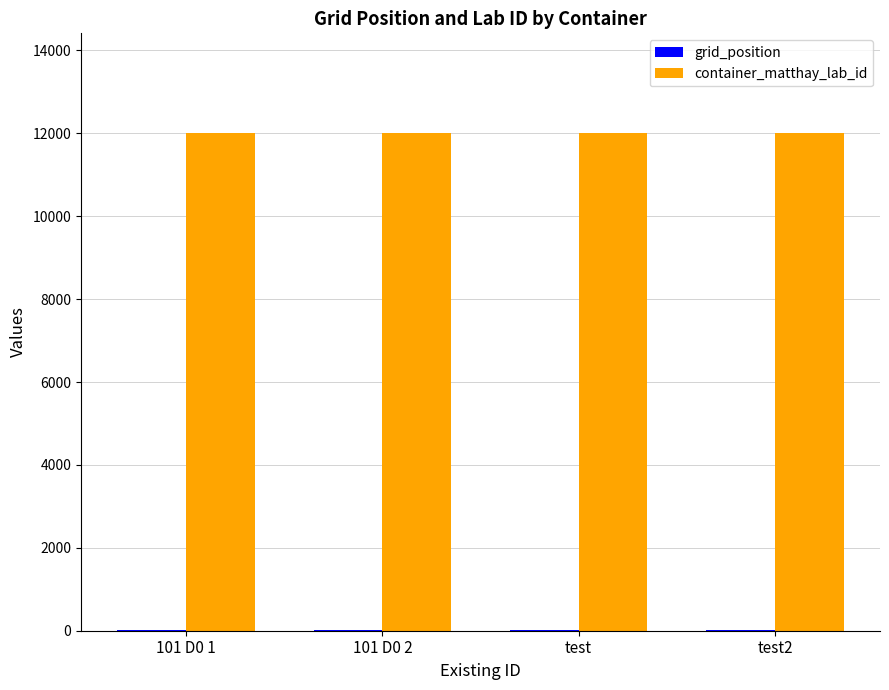

Count the number of categories in the chart.

4